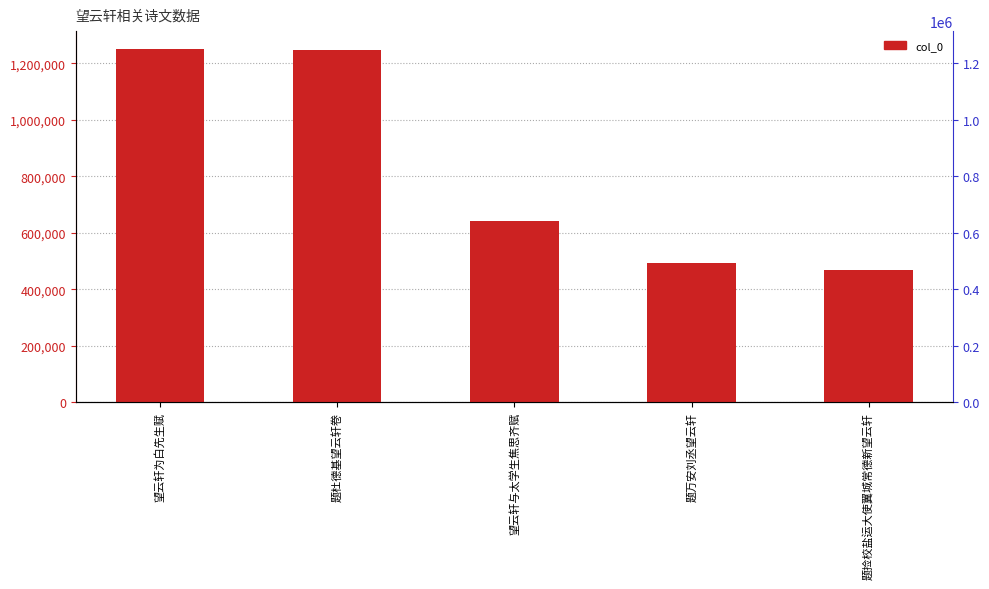

Approximately how many times larger is the value at 题杜德基望云轩卷 compared to 题捡校盐运大使翼城常德新望云轩?

2.7